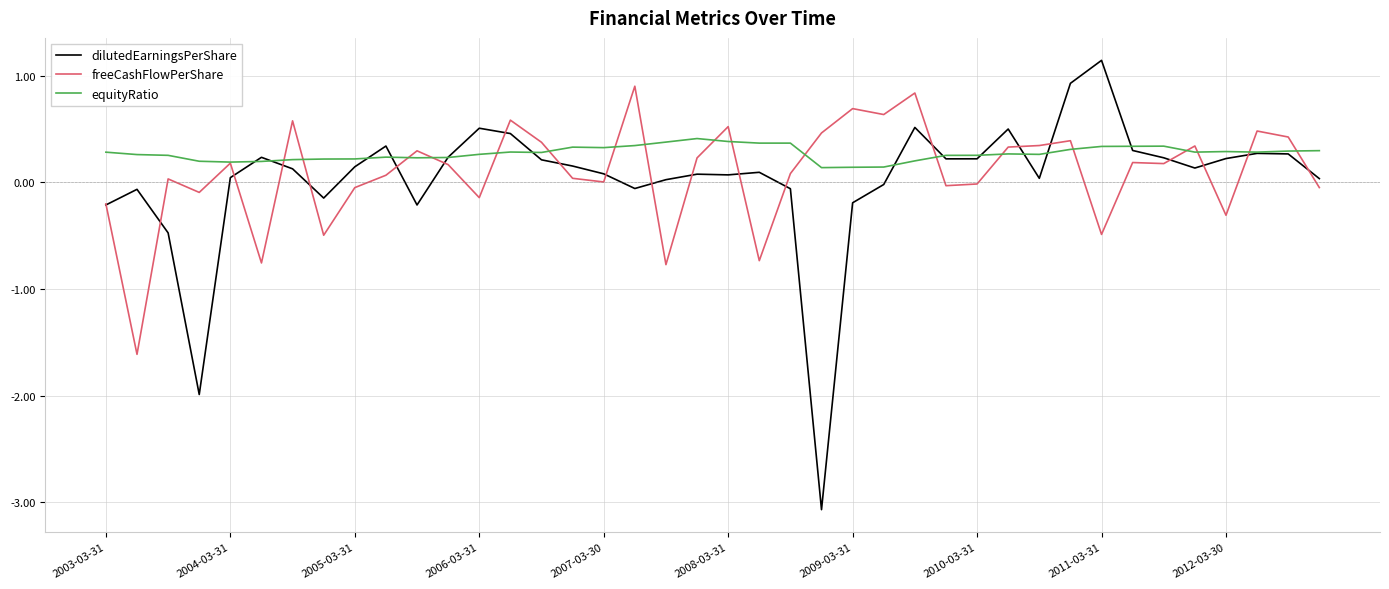

Rank the series by their maximum value, from highest to lowest.

dilutedEarningsPerShare, freeCashFlowPerShare, equityRatio